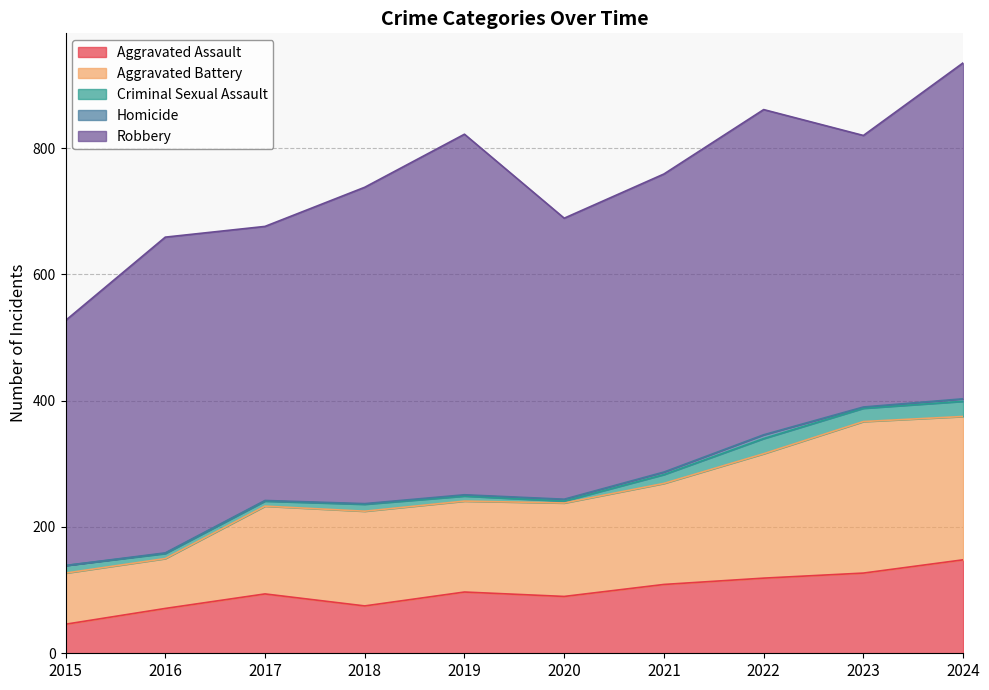

What is the value of the Criminal Sexual Assault point at the 2nd from the left?

8